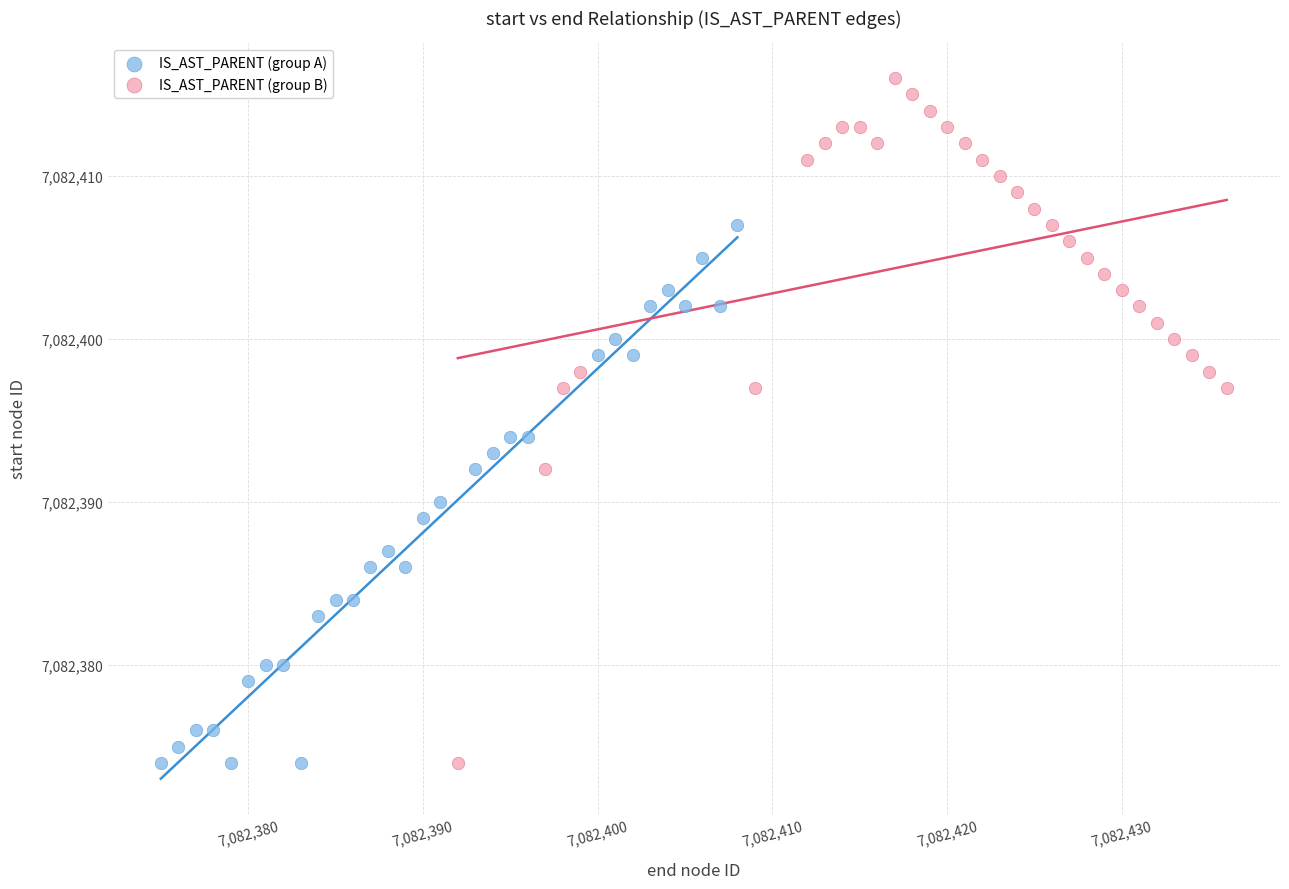

Which series reaches the maximum Y coordinate?

IS_AST_PARENT (group B)